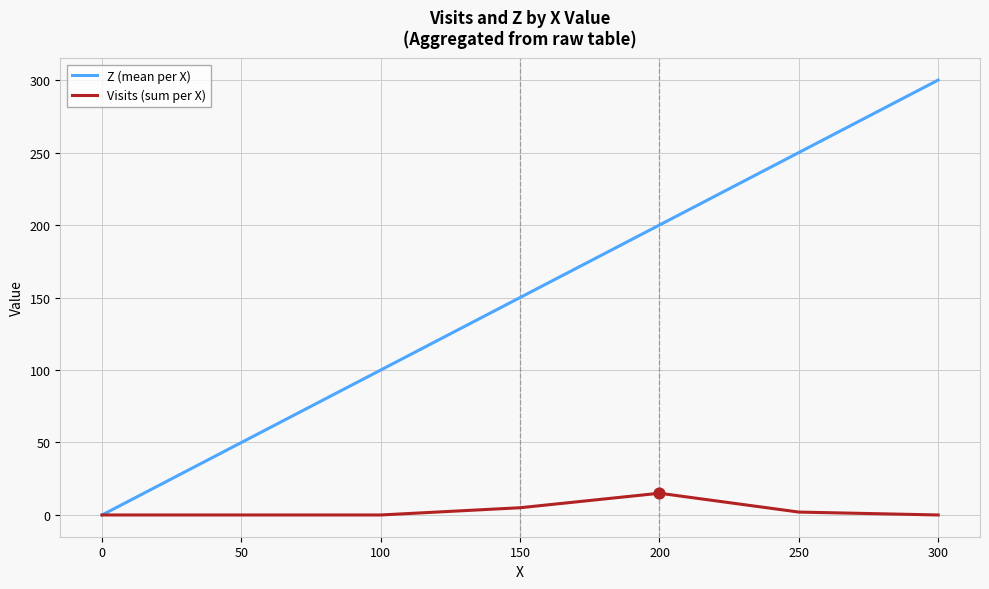

At which category is the sum across all series the highest?

300